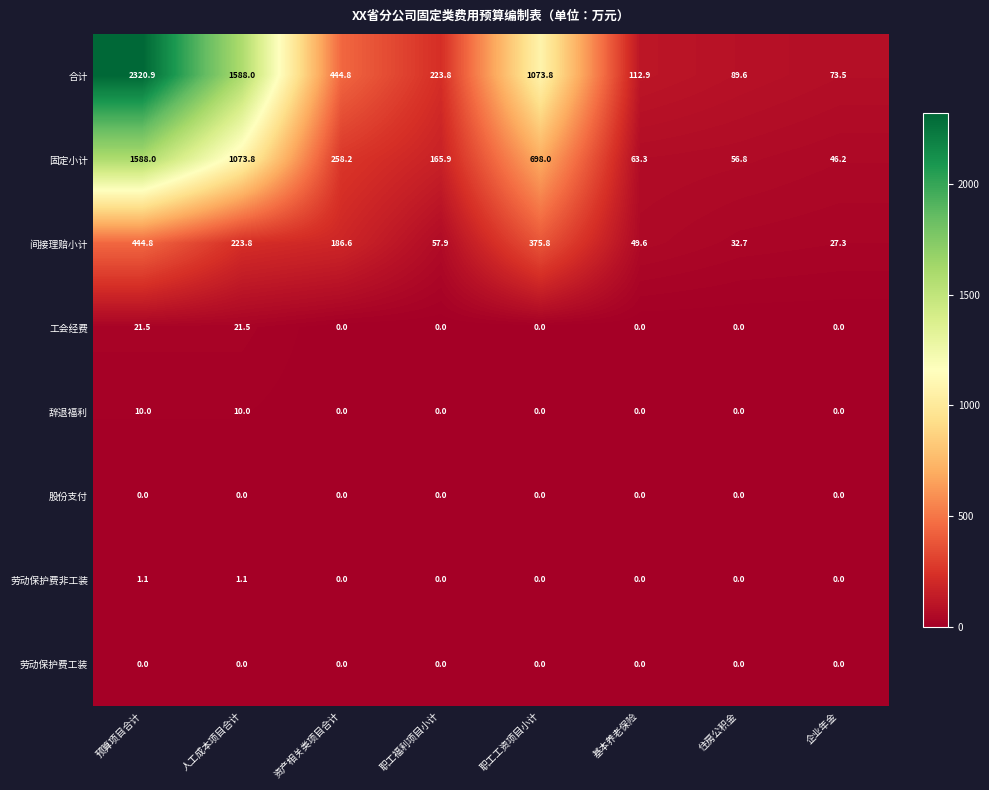

Rank the categories by 间接理赔小计 value from lowest to highest.

企业年金, 住房公积金, 基本养老保险, 职工福利项目小计, 资产相关类项目合计, 人工成本项目合计, 职工工资项目小计, 预算项目合计